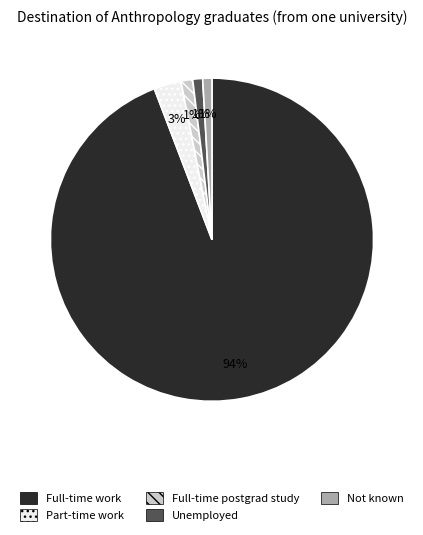

The Part-time work slice represents 3% of the pie. True or false?

True